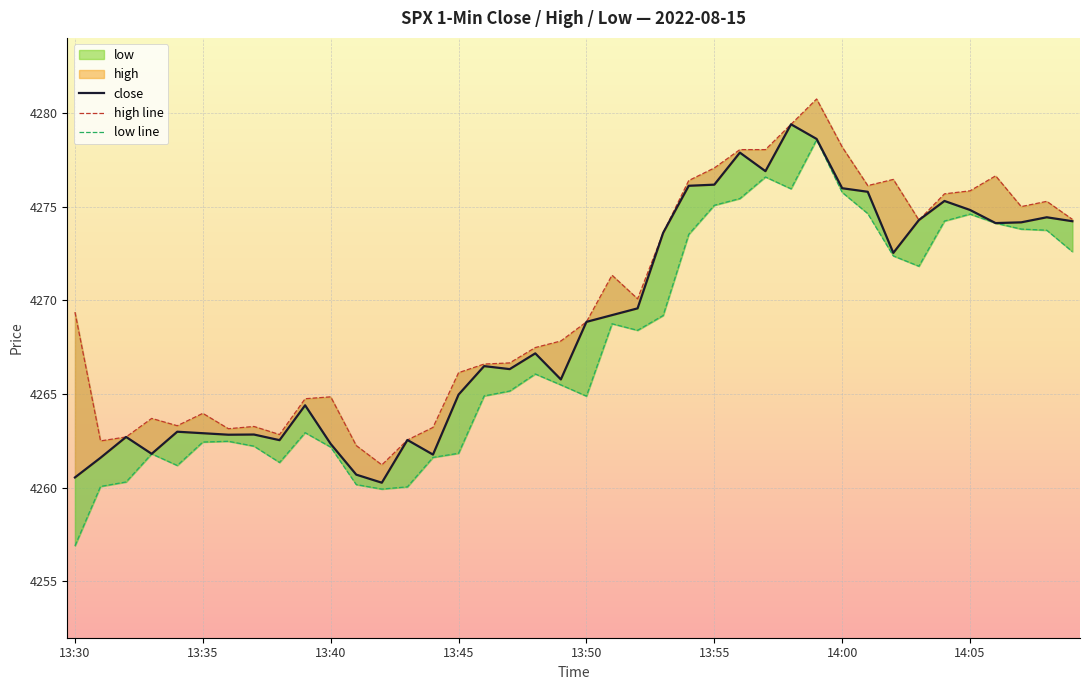

What is the maximum value shown in the chart?

4280.7